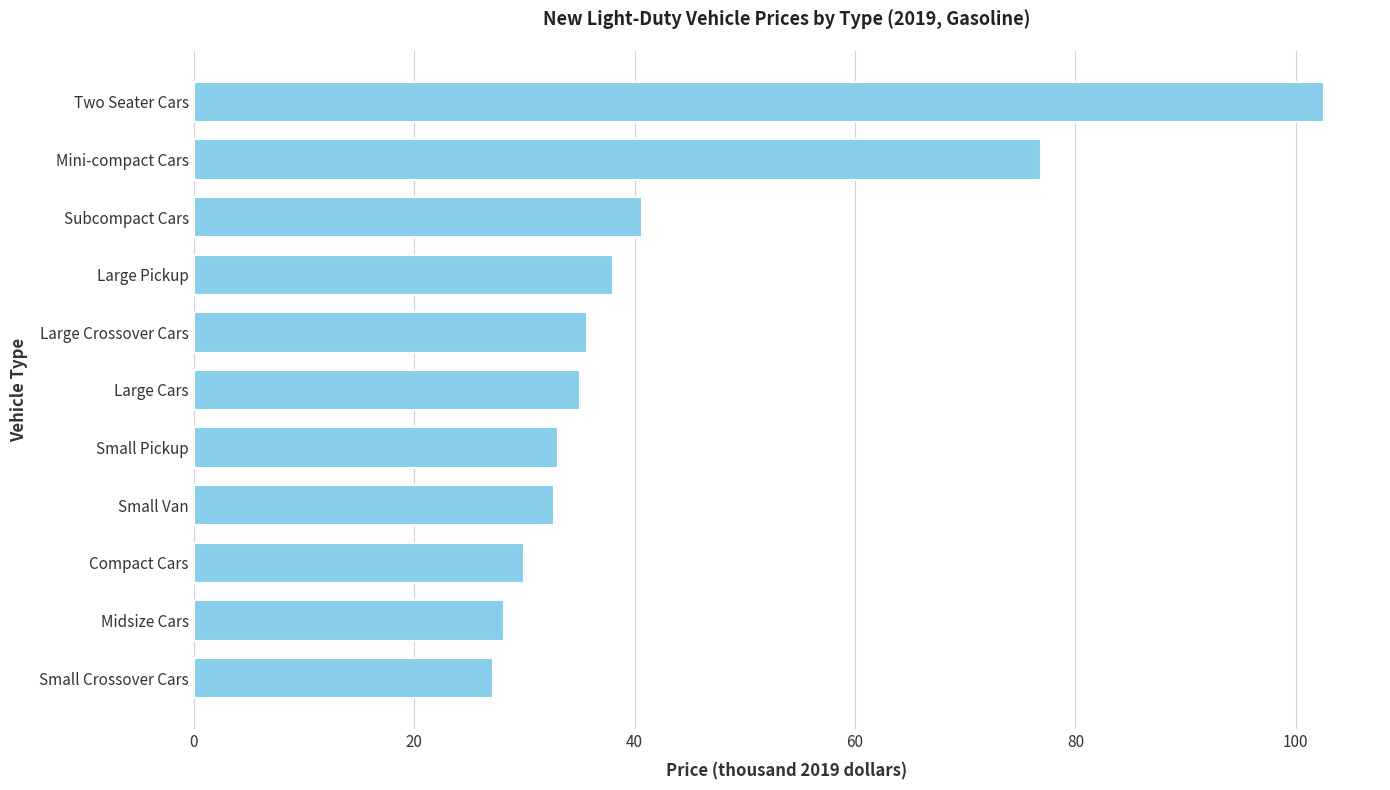

What is the change in value from Midsize Cars to Mini-compact Cars?

+48.8